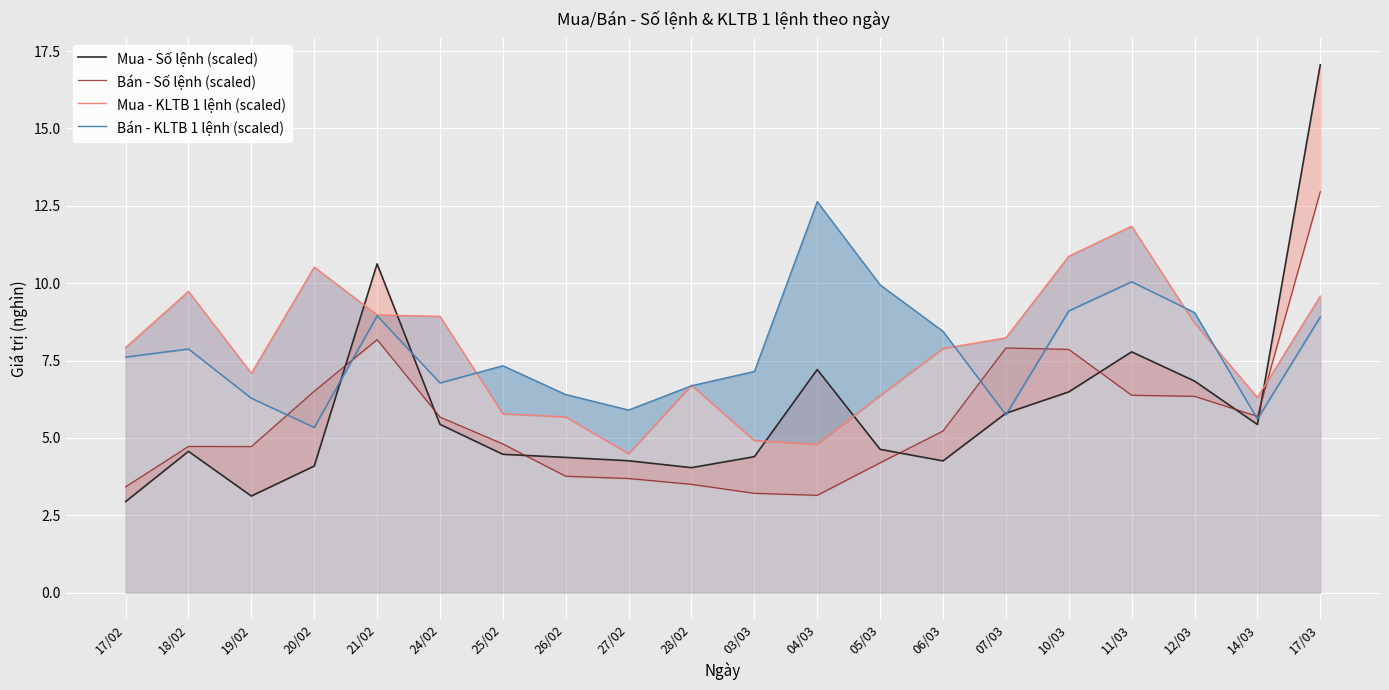

What is the difference between the maximum and minimum values in the Bán - Số lệnh (scaled) series?

9.8